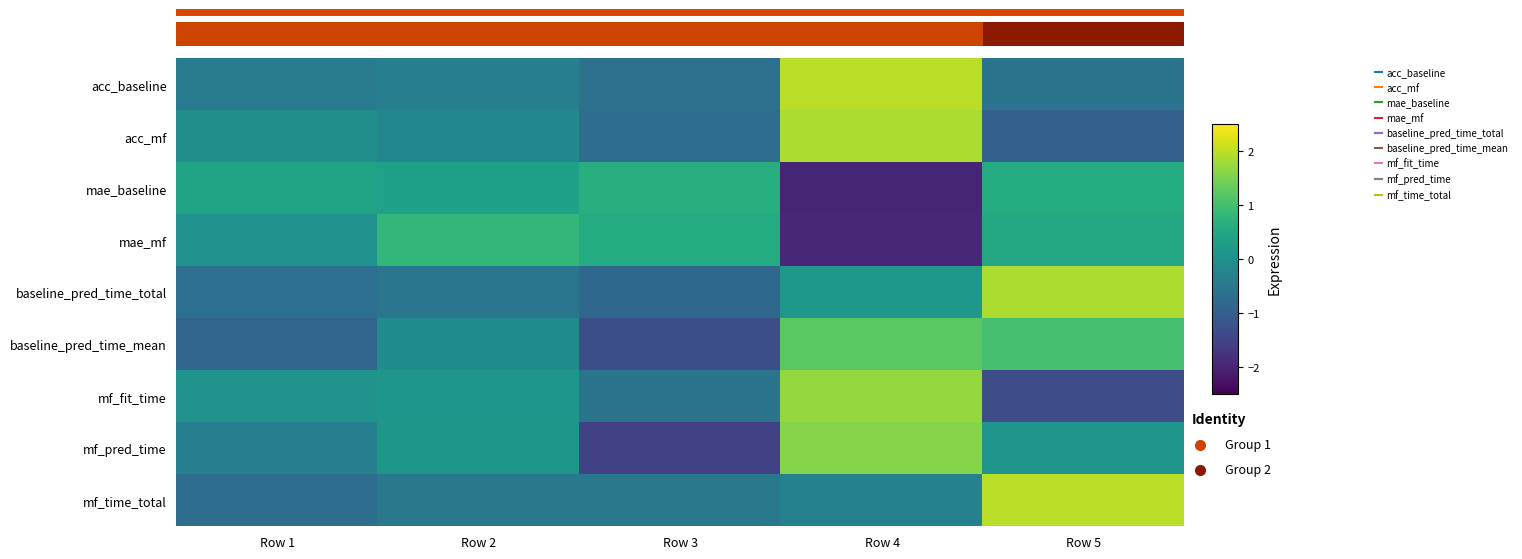

Is it true that mf_pred_time equals 0.2 at Row 5?

False